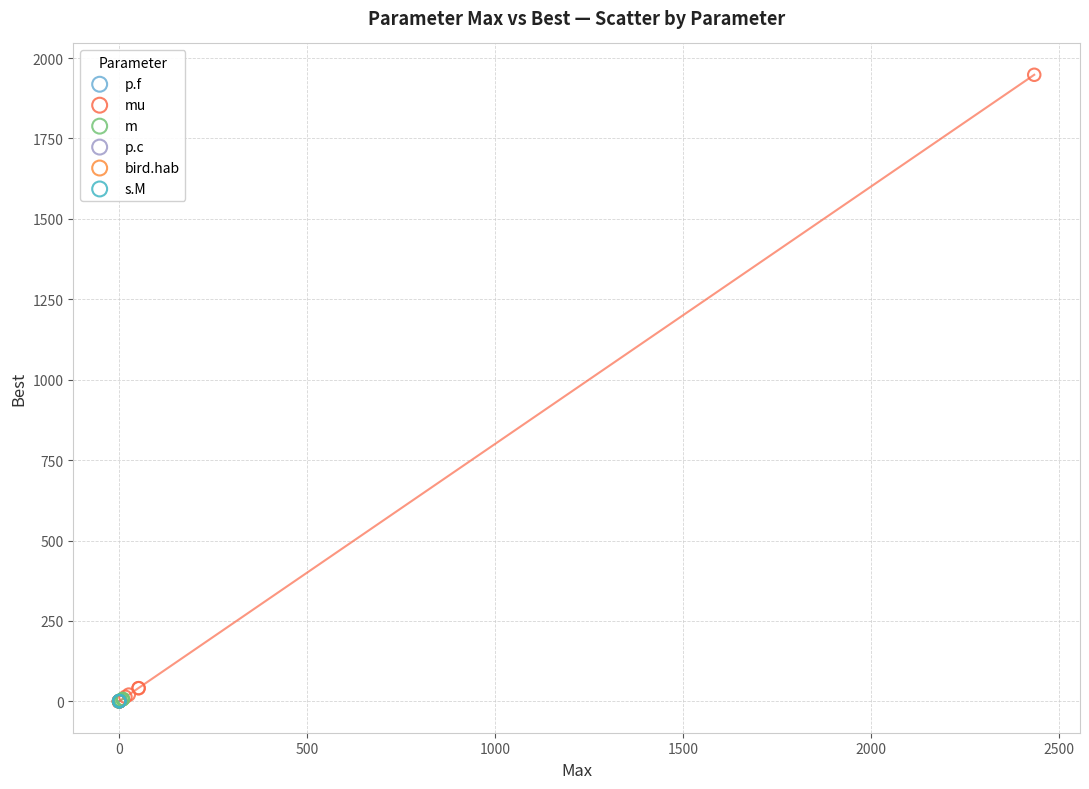

Which series reaches the maximum Y coordinate?

mu